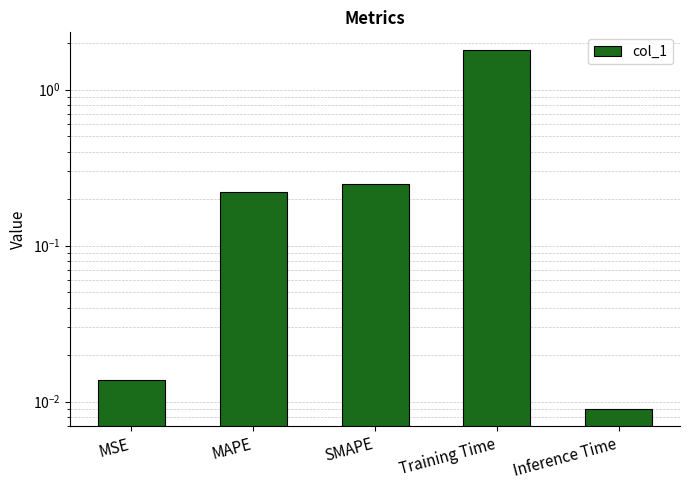

What is the change in value from MAPE to Inference Time?

-0.2